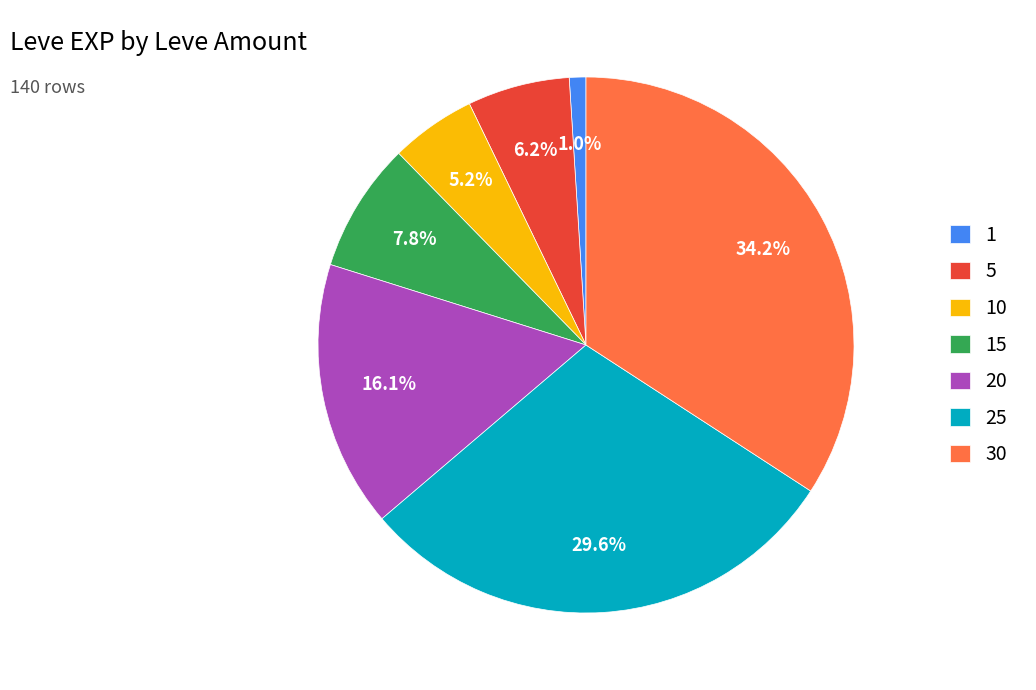

Rank the categories by value from highest to lowest.

30, 25, 20, 15, 5, 10, 1